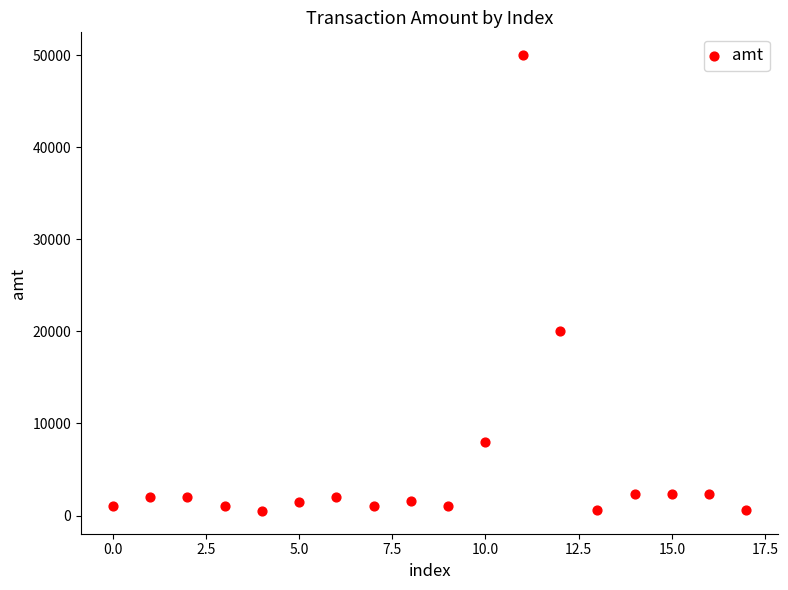

What Y value in the scatter plot is closest to 25250?

20000